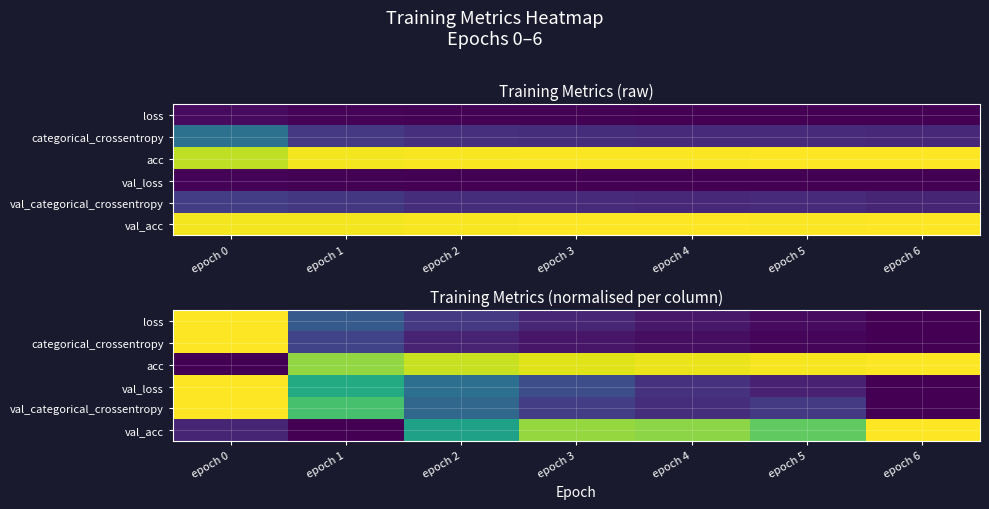

At how many categories does at least one series exceed 0?

7